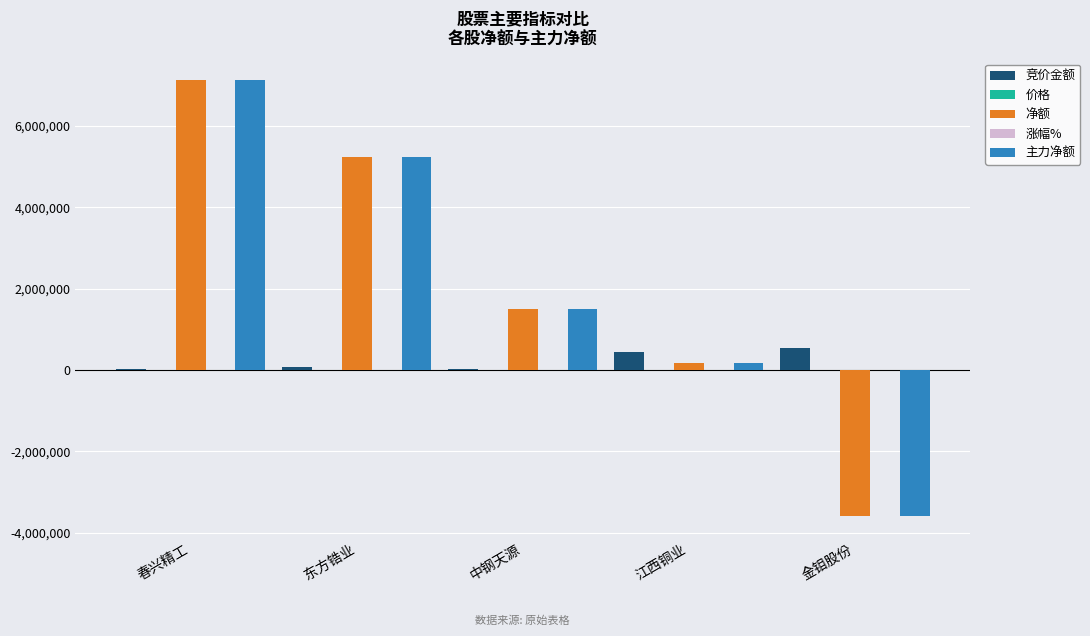

At which category is the sum across all series the highest?

春兴精工